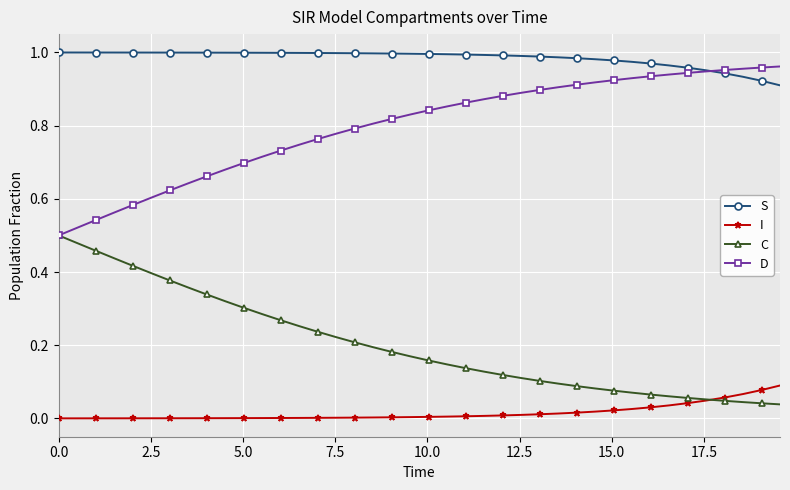

Rank the series by their average value, from highest to lowest.

S, D, C, I